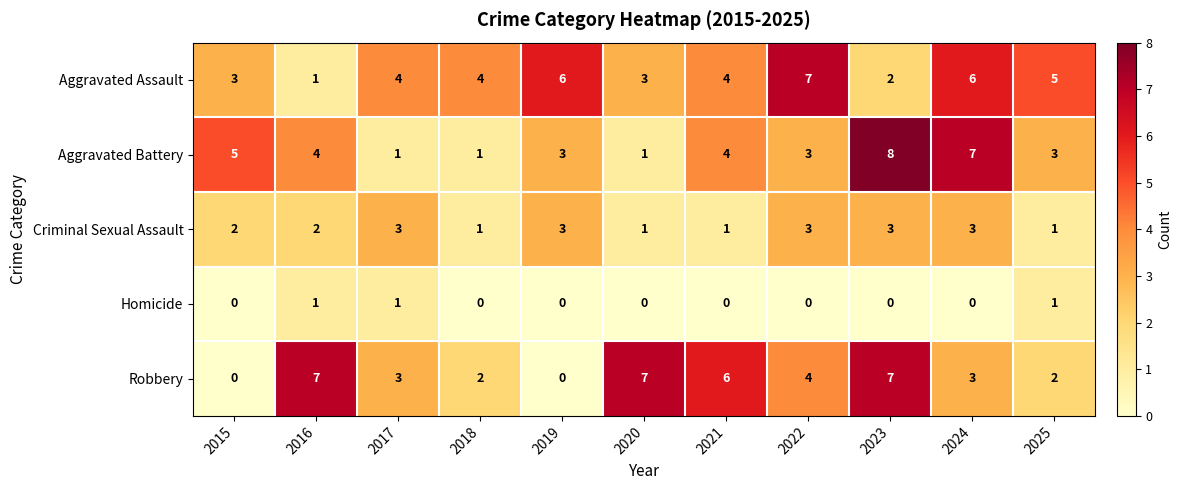

What is the sum of the Criminal Sexual Assault values at 2016 and 2023?

5